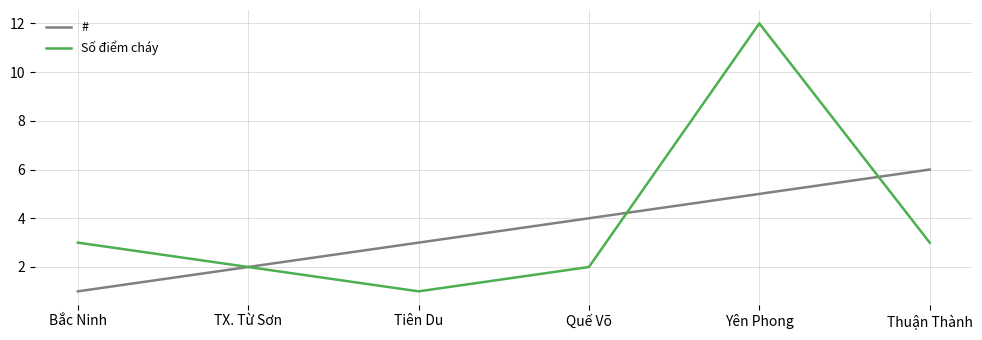

What is the total value across all series at Thuận Thành?

9